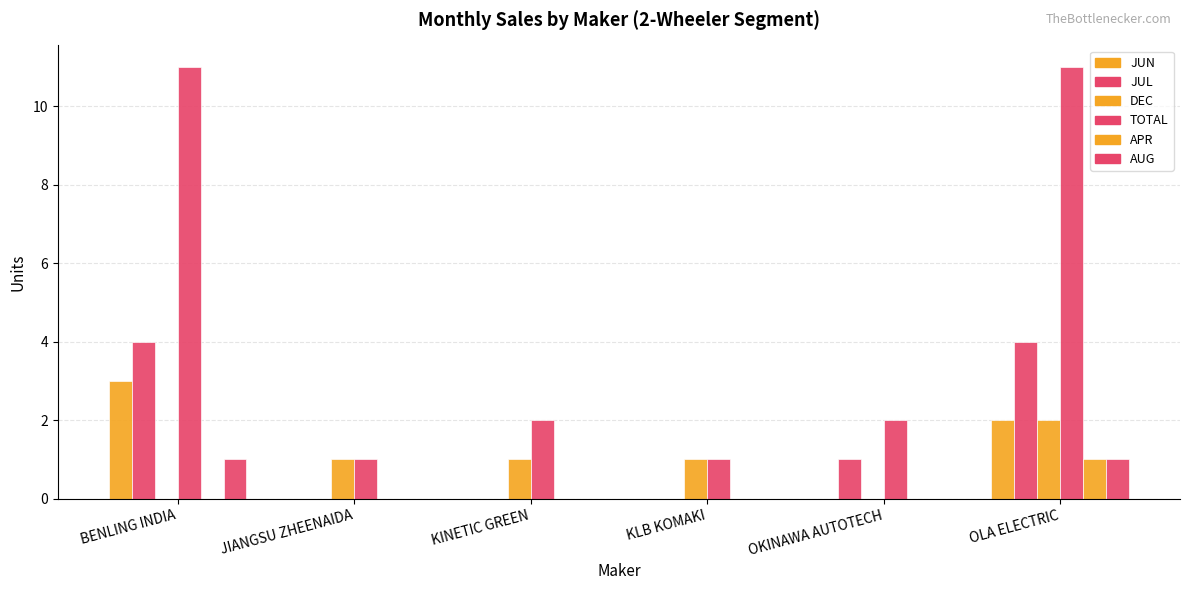

What is the total value across all series at KLB KOMAKI?

2